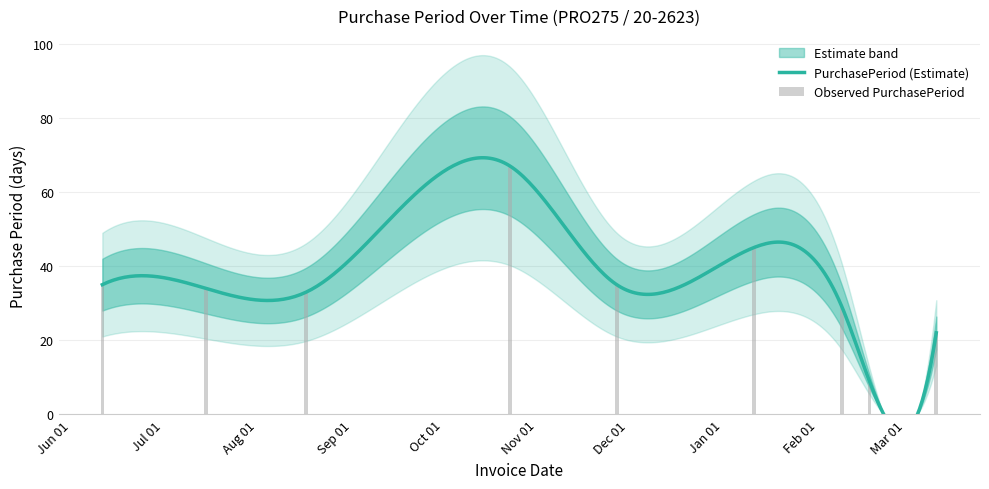

What is the difference between the maximum and minimum values?

58